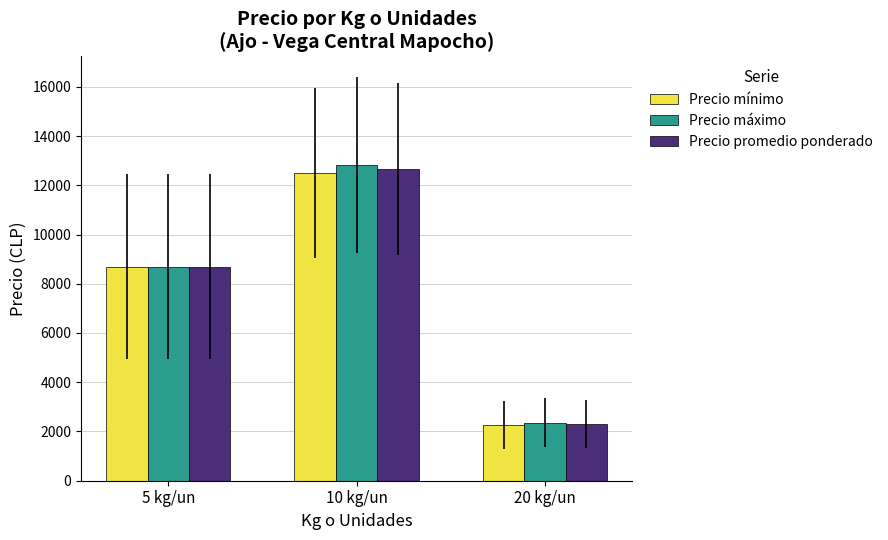

Rank the categories by Precio mínimo value from highest to lowest.

10 kg/un, 5 kg/un, 20 kg/un